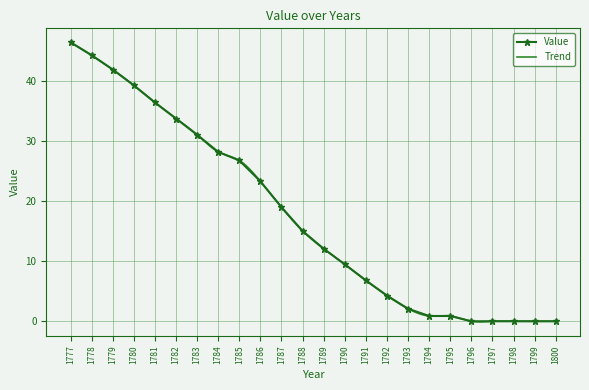

What is the change in value from 1787 to 1791?

-12.2